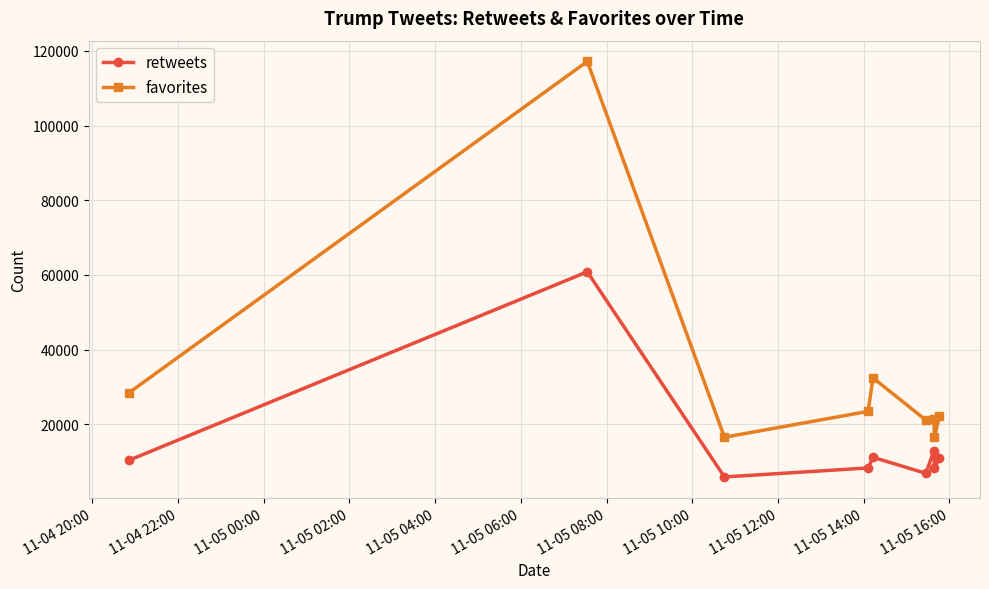

What is the value of the favorites point at the 5th from the left?

32412